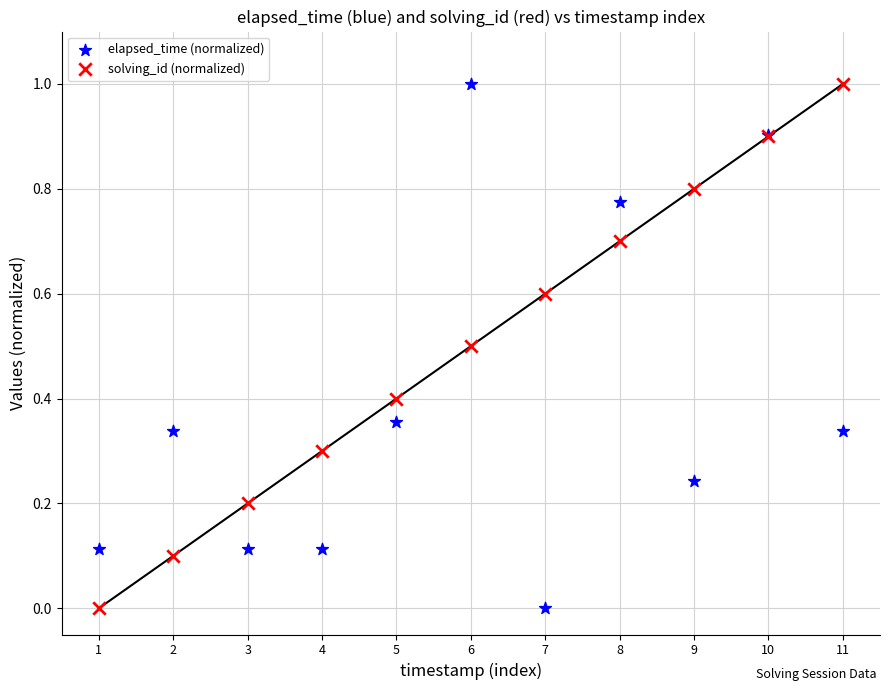

What are all the series names shown in the legend?

elapsed_time (normalized), solving_id (normalized)